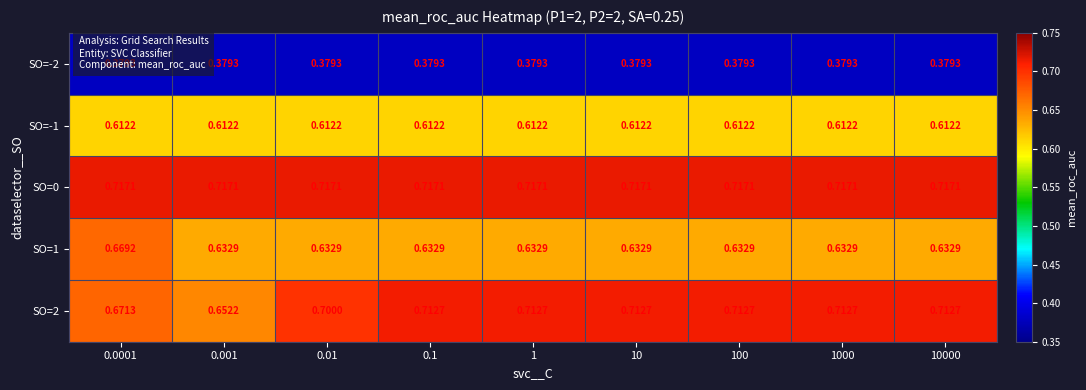

Is the value of SO=0 at 0.0001 greater than the value of SO=2 at 0.01?

Yes